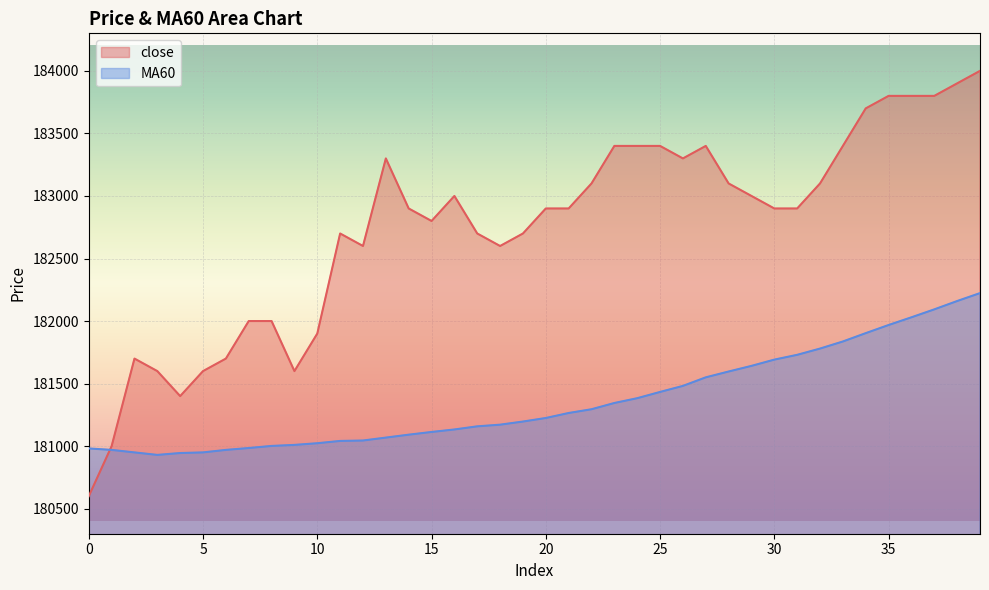

The close series shows 81694.0 at 35. True or false?

False